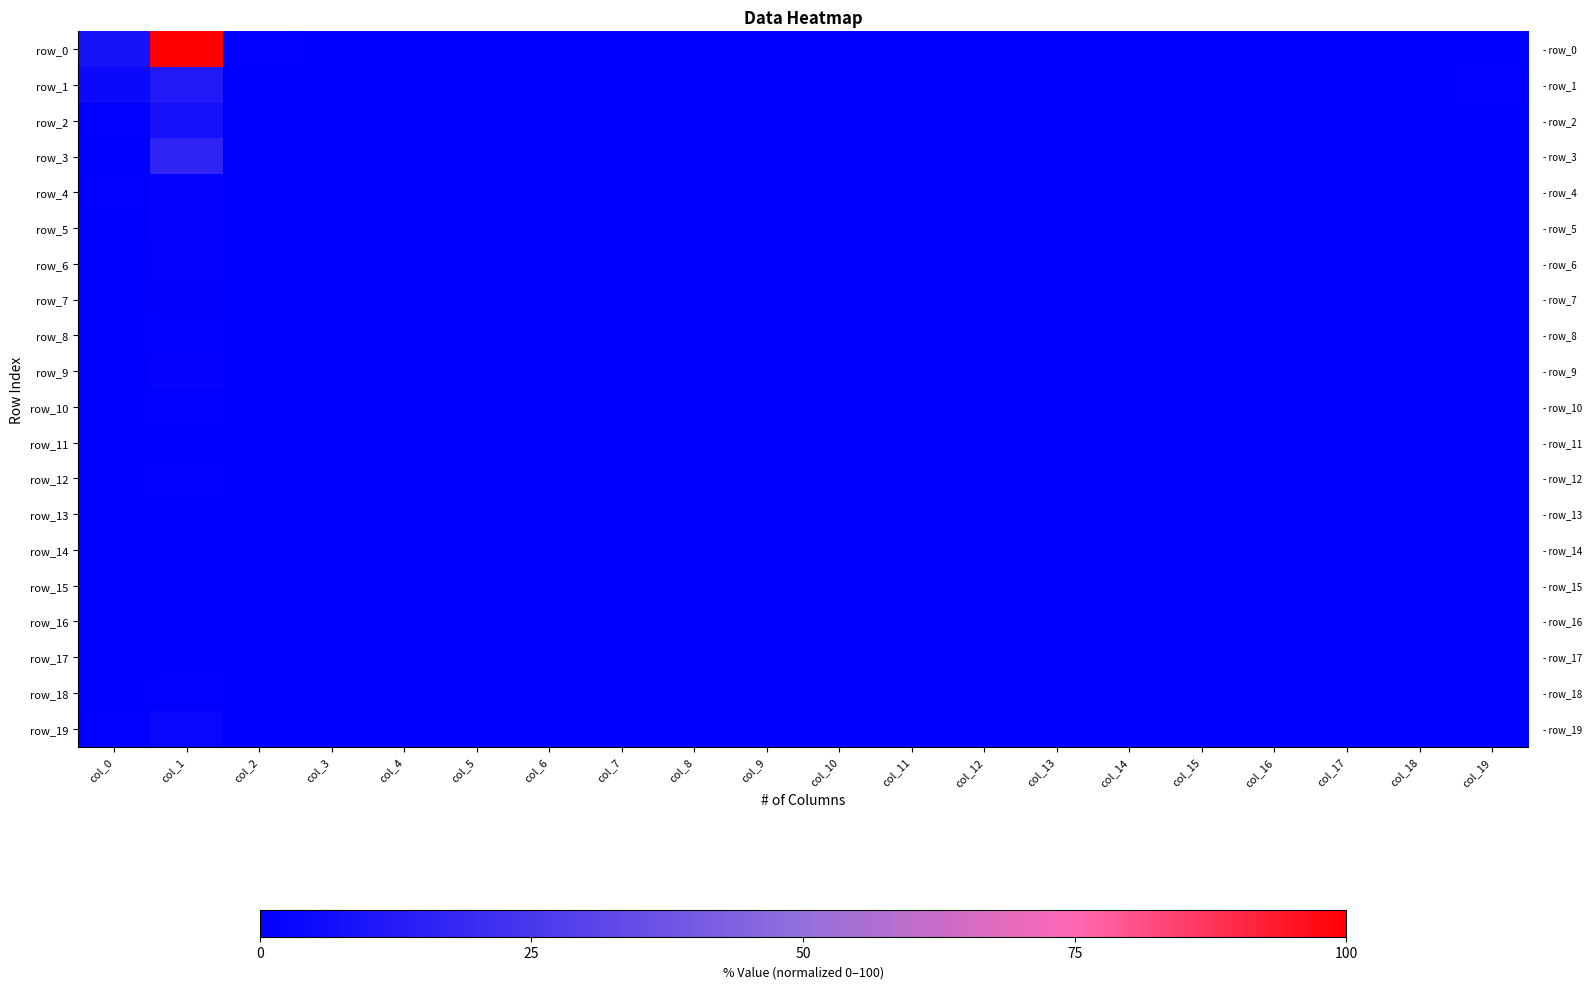

Is the value of row_0 at col_12 greater than the value of row_9 at col_5?

No